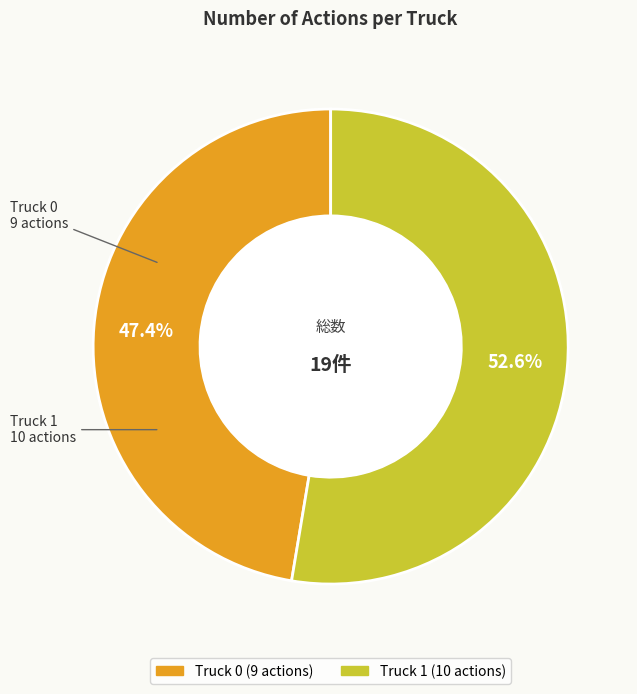

How many slices are in this pie chart?

2